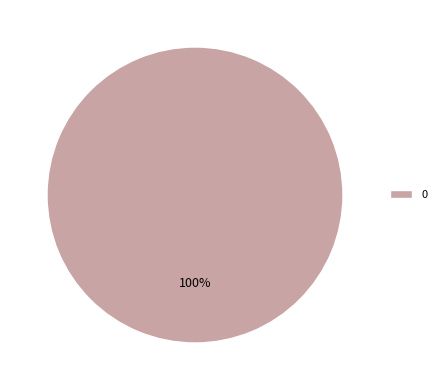

Is it true that 0 is 100% of the pie?

True